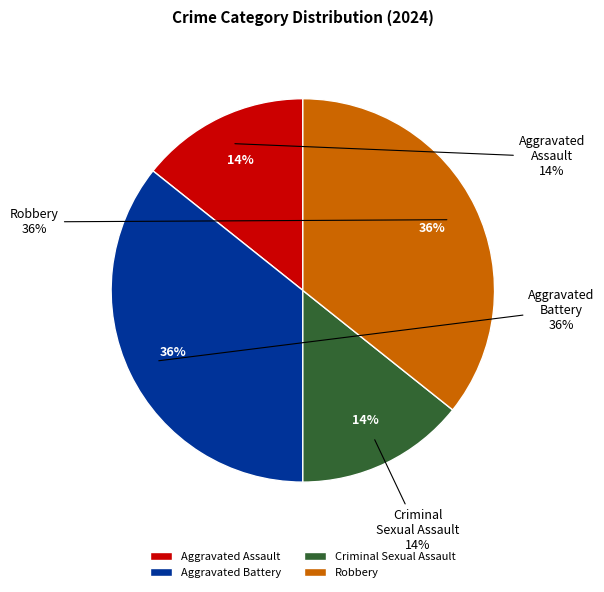

True or false: Aggravated Assault accounts for 8% of the total.

False